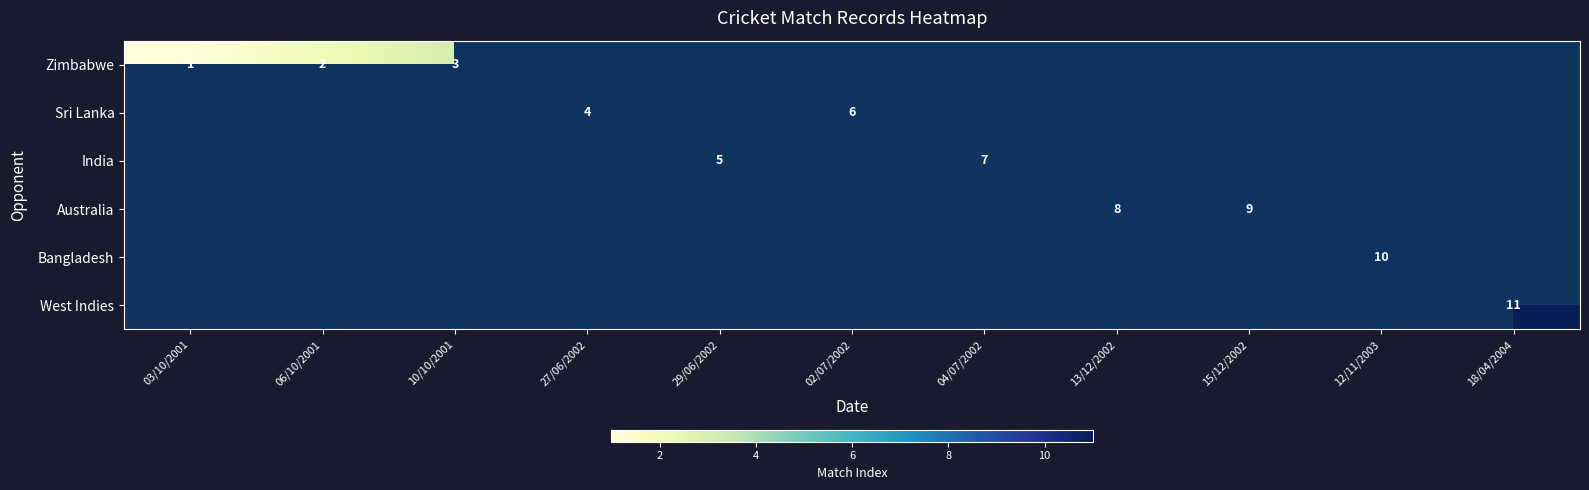

Which has a higher value, 12/11/2003 or 18/04/2004?

18/04/2004